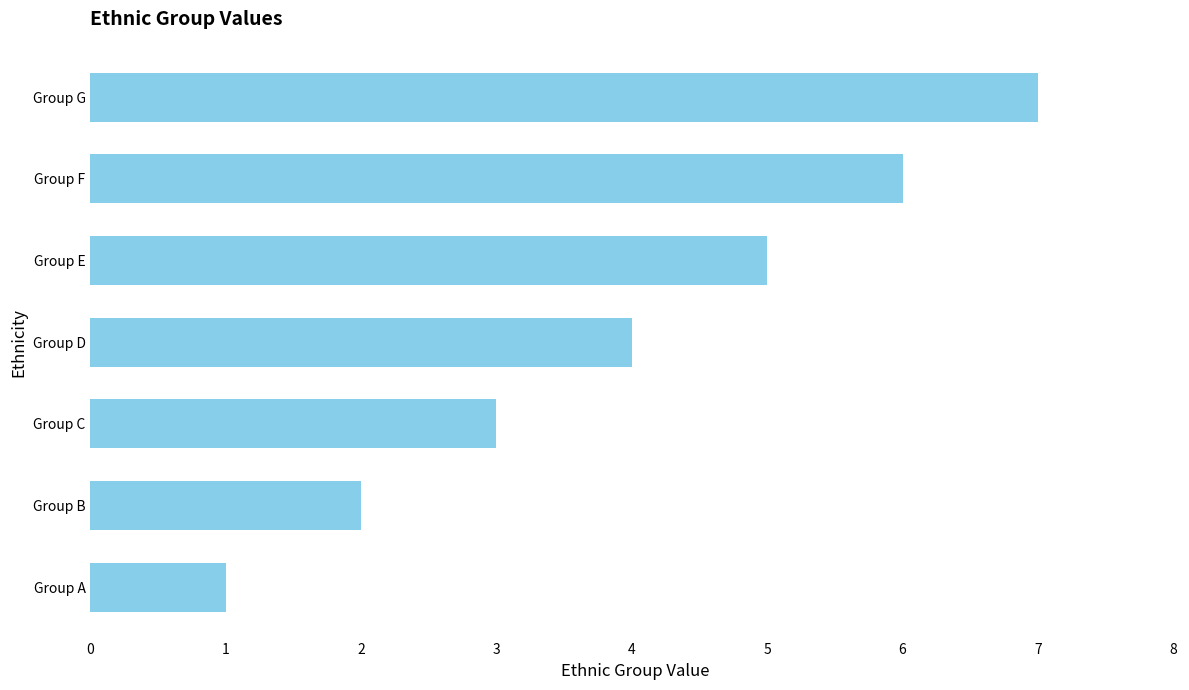

What is the sum of all values?

28